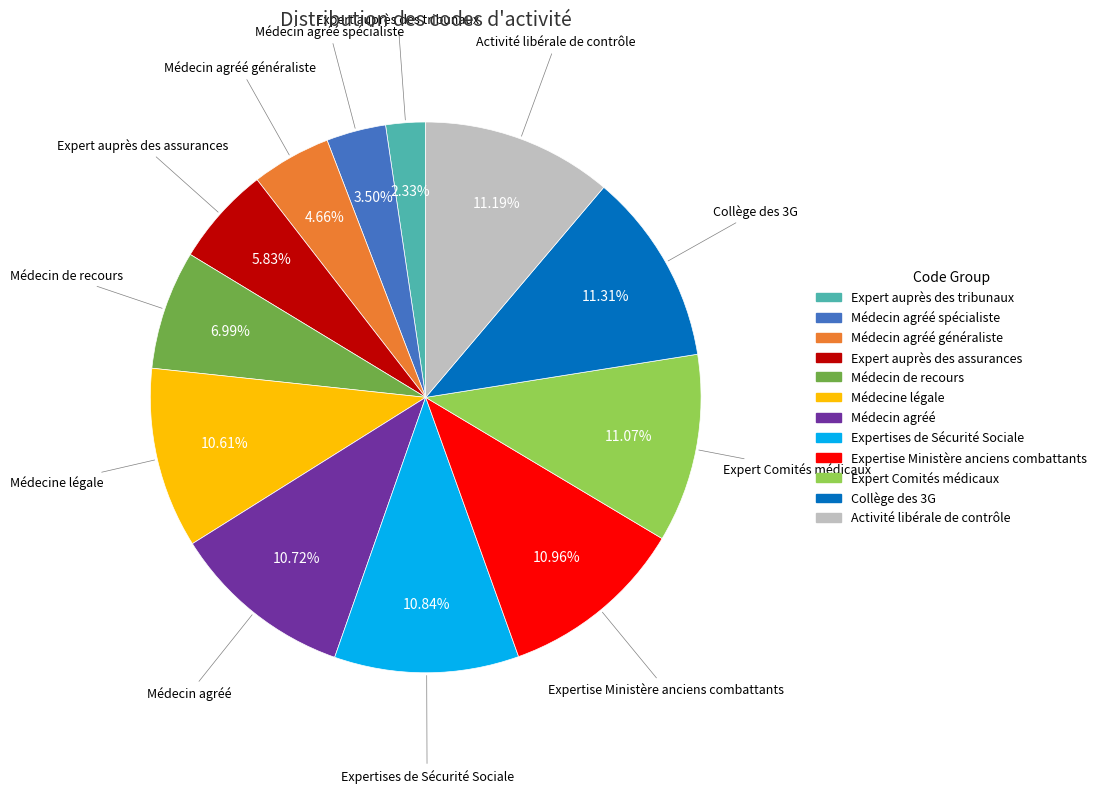

Is there any slice that represents more than half of the pie?

No